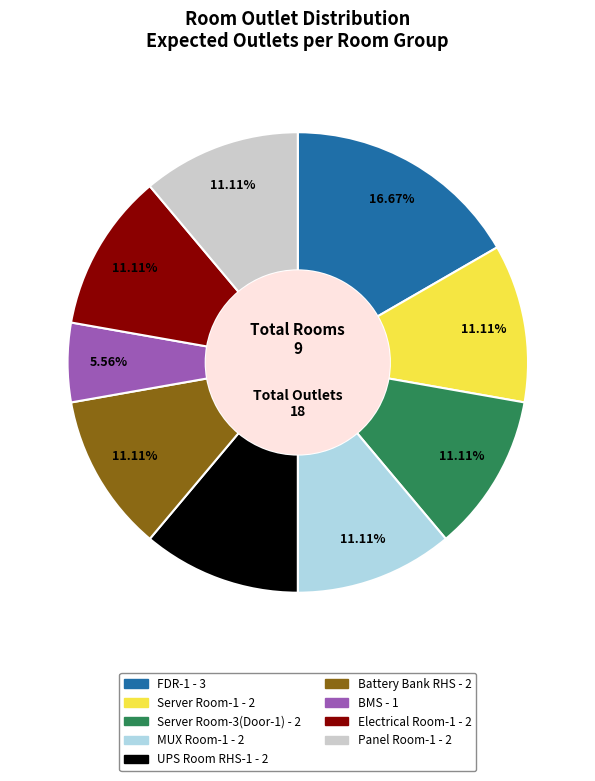

Which has a higher value, Panel Room-1 or BMS?

Panel Room-1